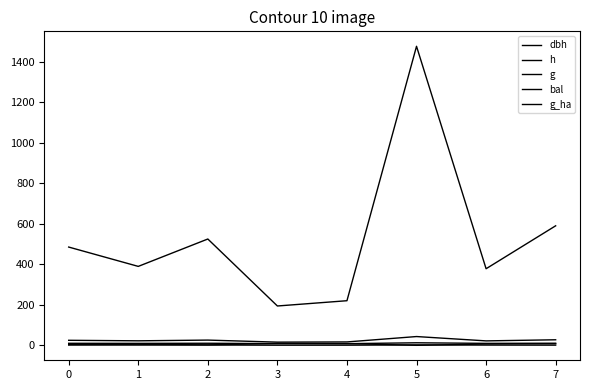

Reading right to left, list all the values displayed in this chart.

dbh: 7=27.4	6=21.9	5=43.4	4=16.8	3=15.7	2=25.9	1=22.3	0=24.9
h: 7=10.4	6=9.7	5=12.5	4=8.2	3=8.4	2=10.2	1=9.7	0=10.0
g: 7=590.6	6=378.4	5=1477.5	4=220.4	3=194.4	2=525.3	1=390.0	0=485.5
bal: 7=7.8	6=6.5	5=0.0	4=8.6	3=9.3	2=2.1	1=5.3	0=3.8
g_ha: 7=0.8	6=1.2	5=2.1	4=0.7	3=0.6	2=1.7	1=1.2	0=1.6